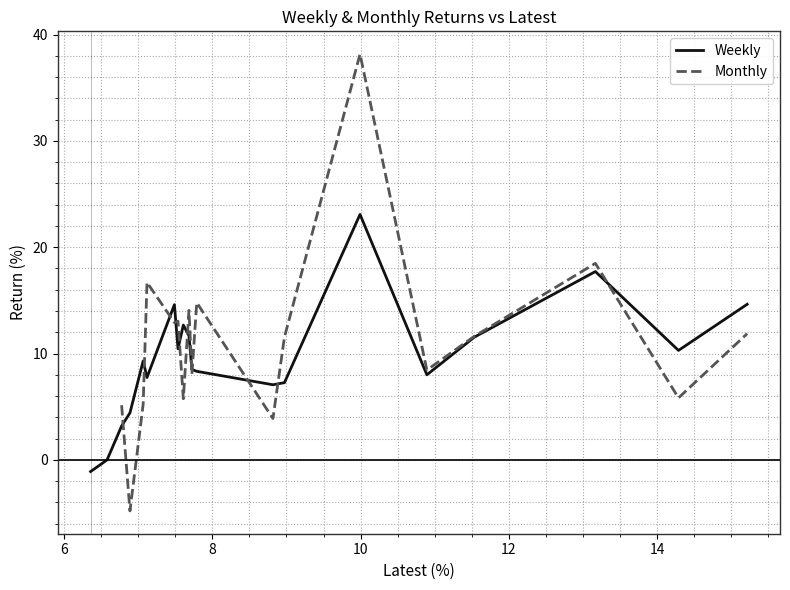

How many values in Weekly are below zero?

2